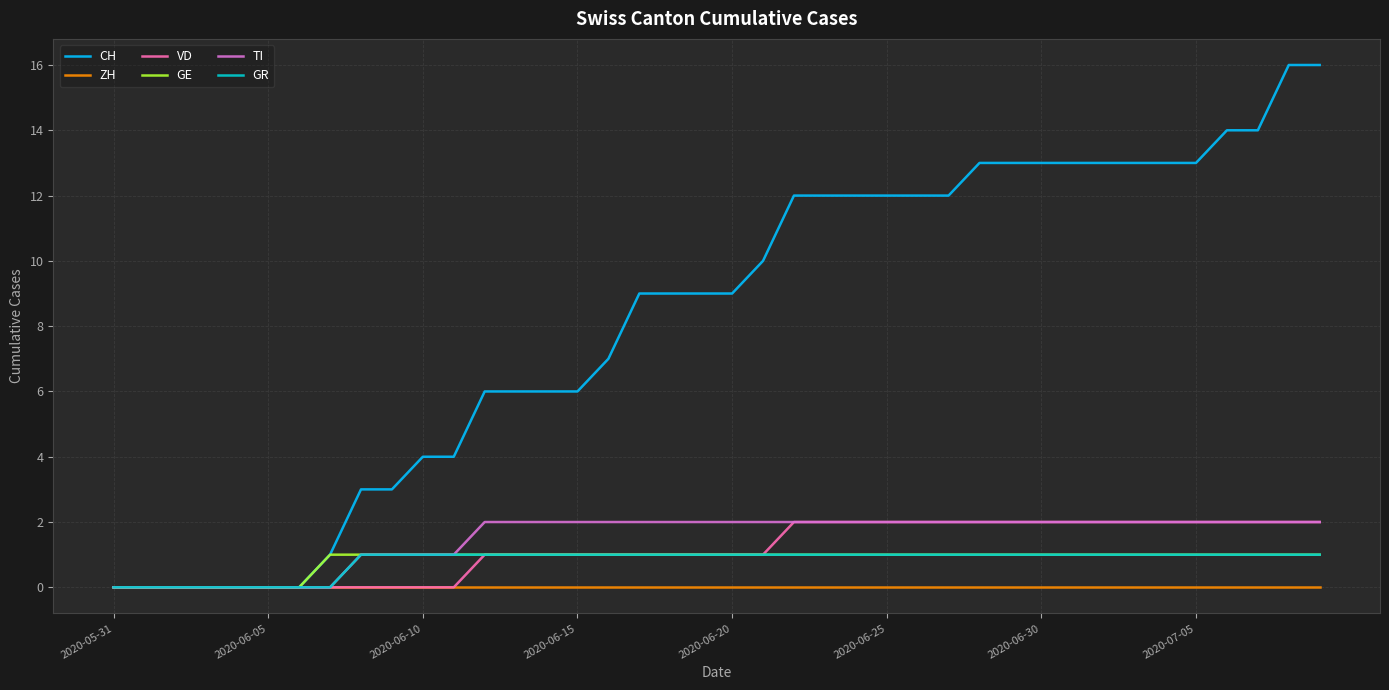

What is the maximum value shown in the chart?

16